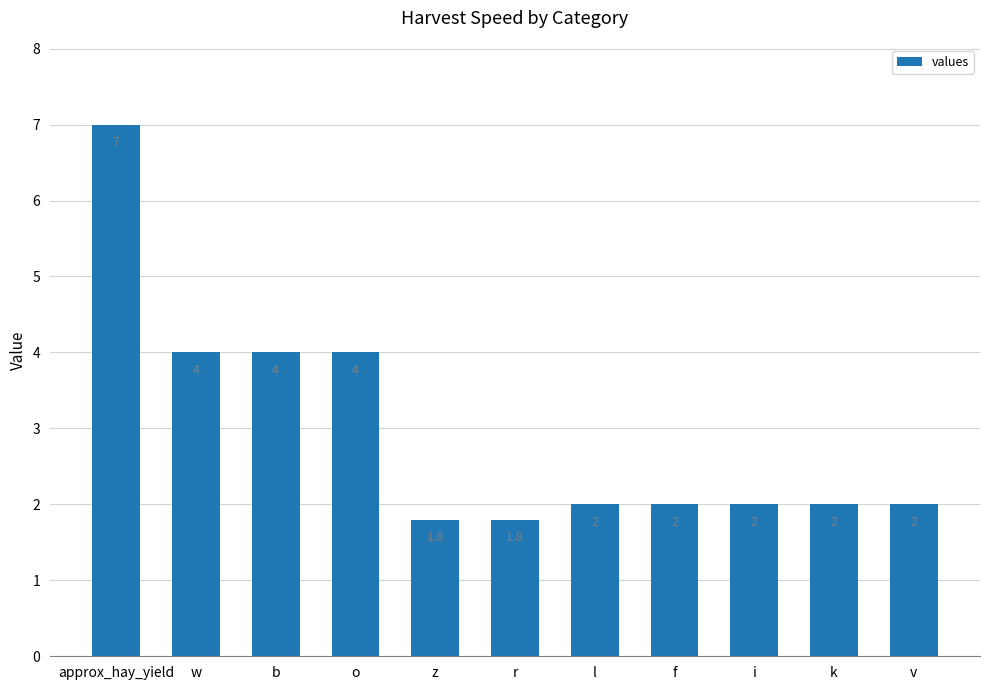

Between v and w, which is larger?

w